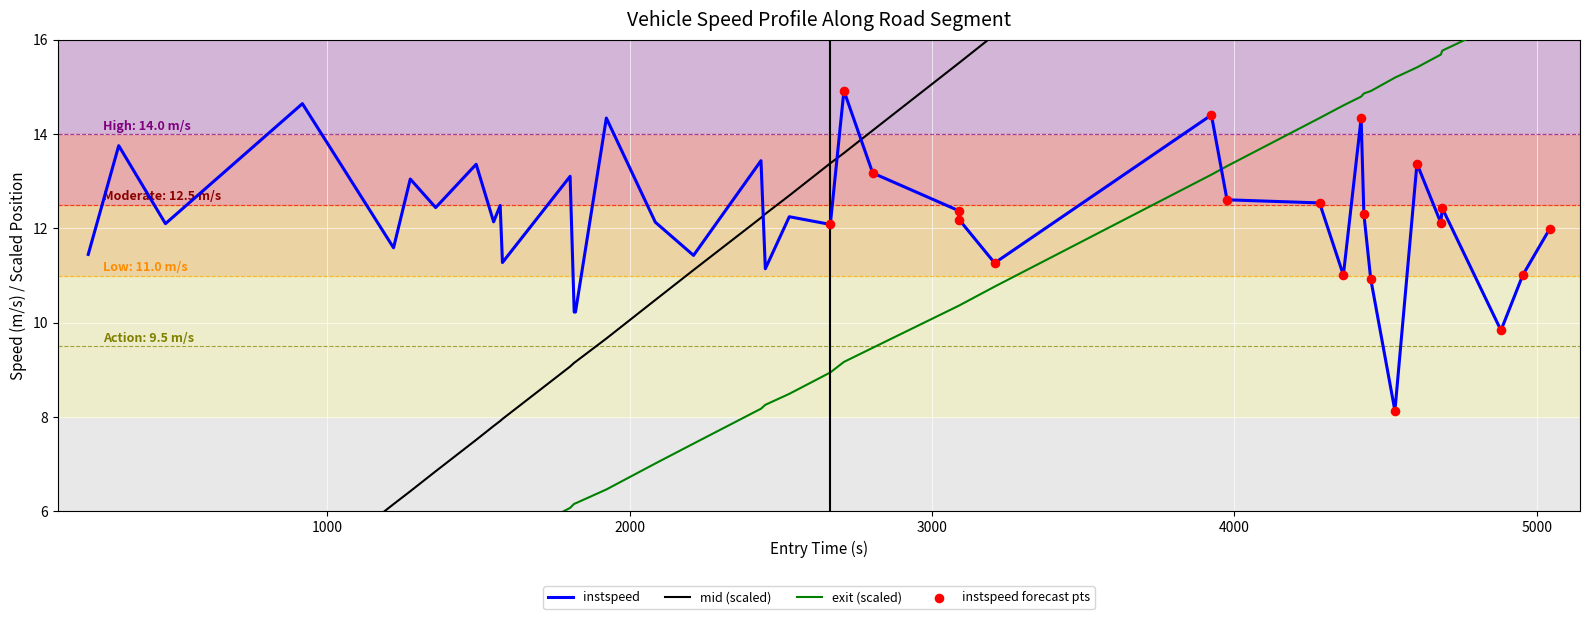

At how many categories does at least one series exceed 9?

40